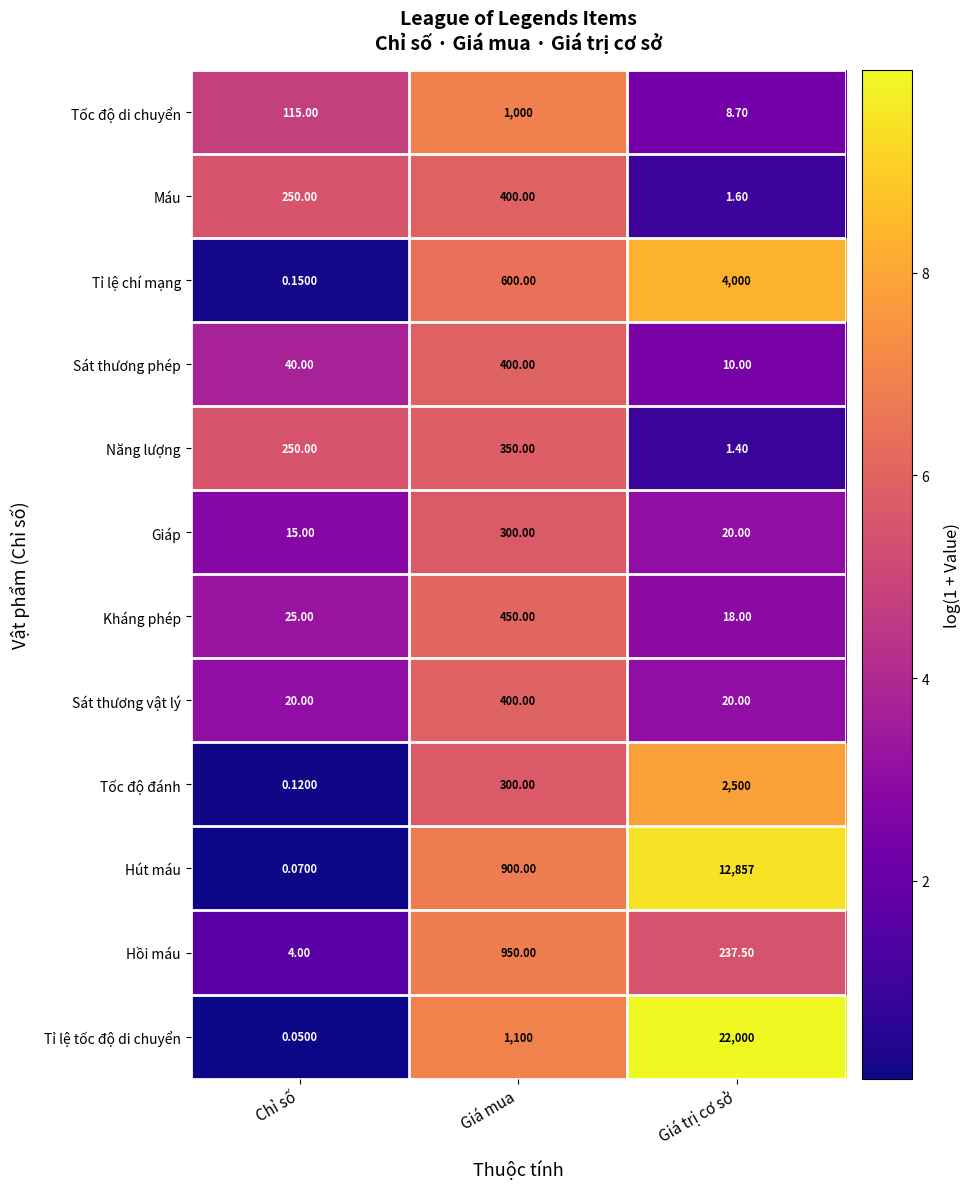

What is the total value across all series at Giá trị cơ sở?

41674.2